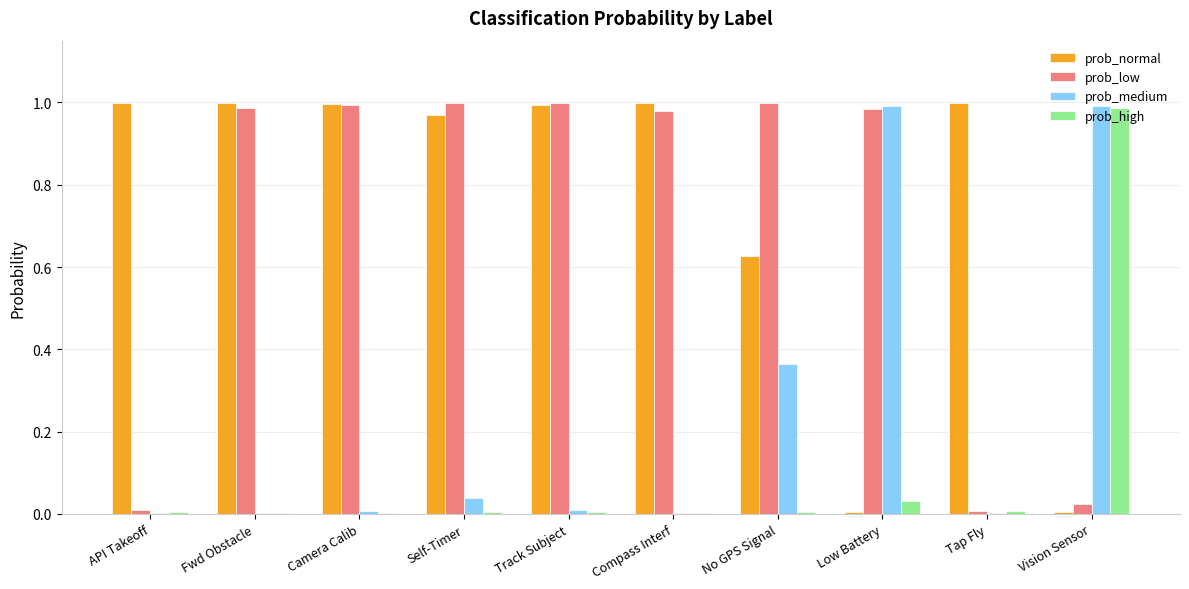

Is the value of prob_medium at Tap Fly greater than the value of prob_normal at No GPS Signal?

No